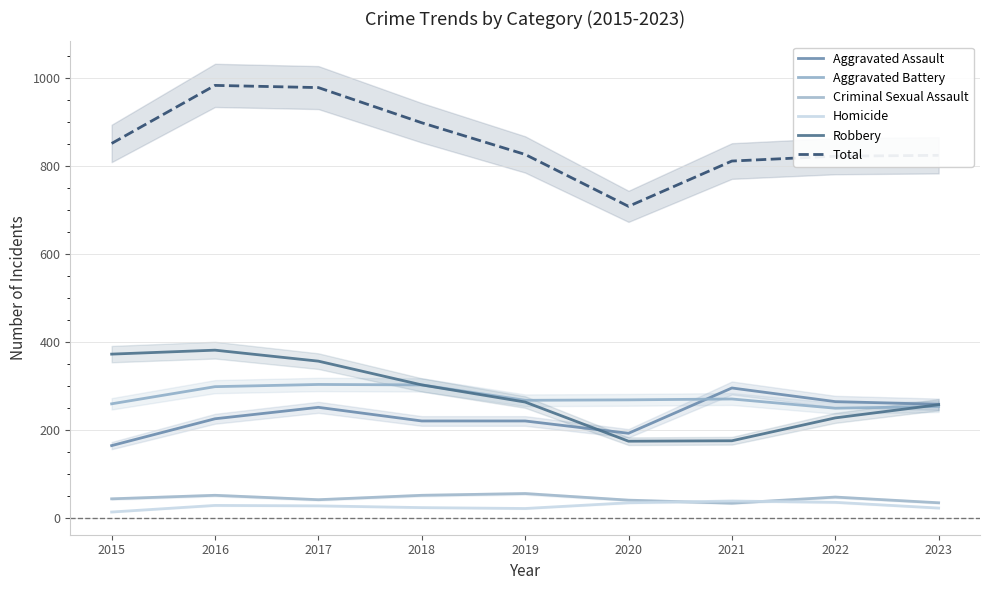

Between 2019 and 2022, which is larger?

2022